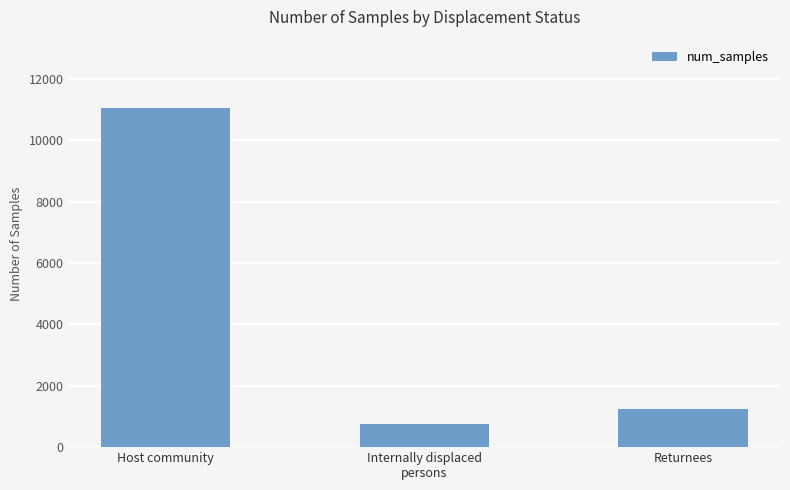

Reading left to right, extract all data points from this chart.

11072	763	1254